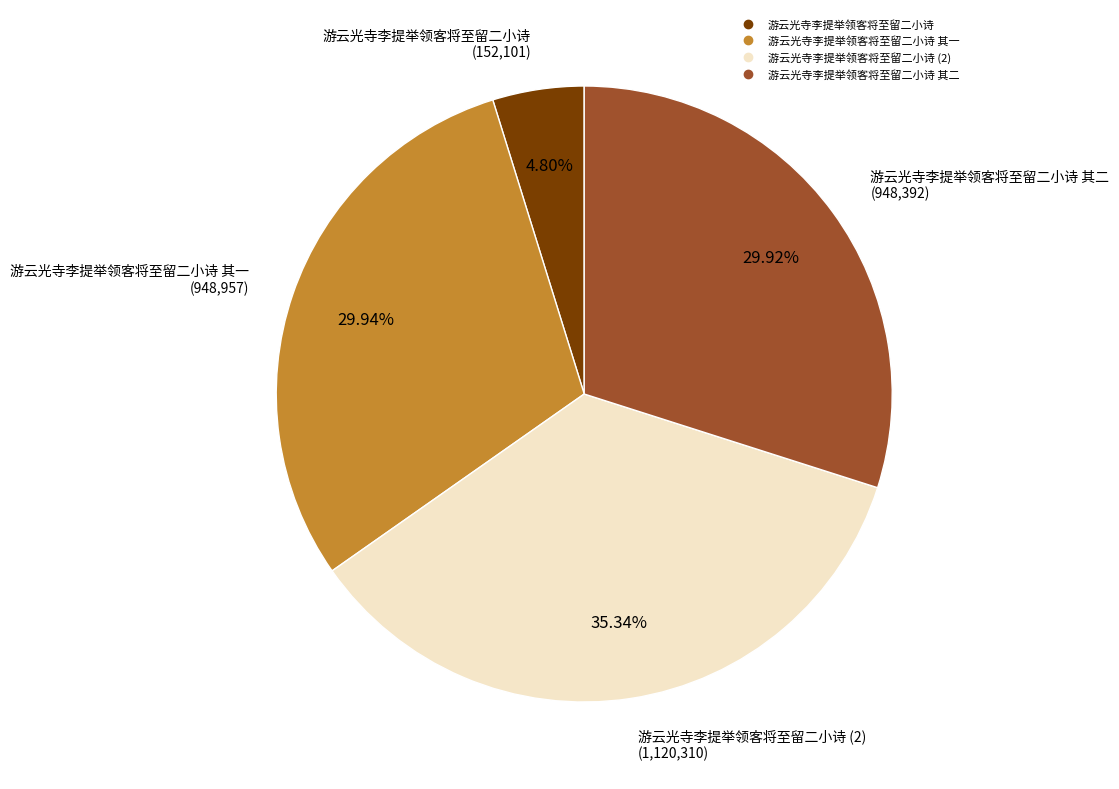

Is there any slice that represents more than half of the pie?

No